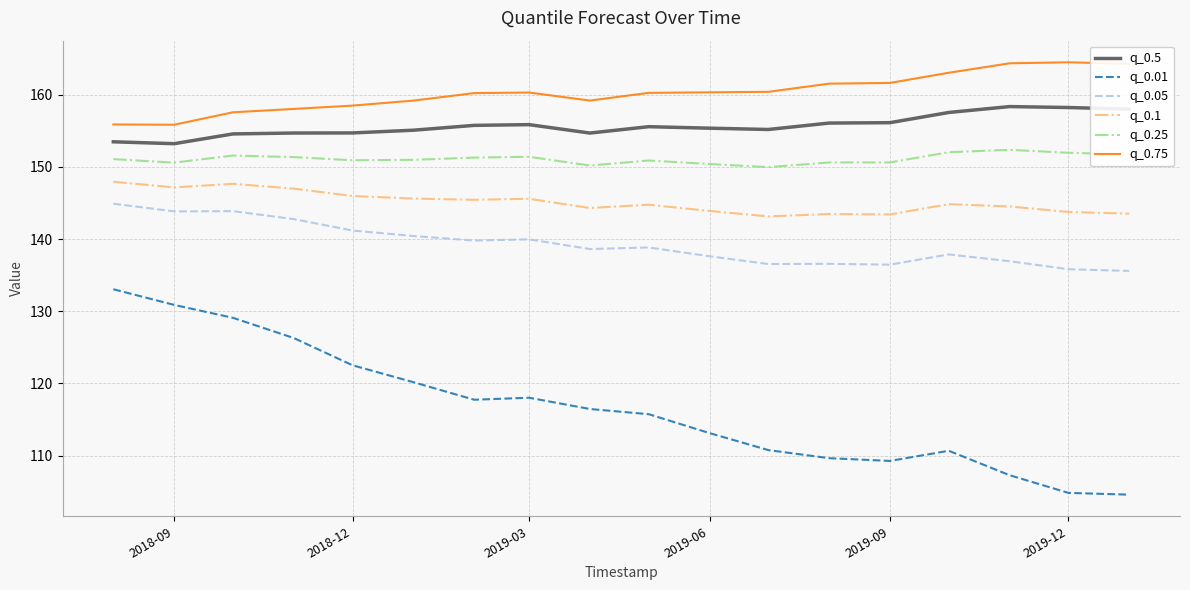

Which series has the largest total across all categories?

q_0.75